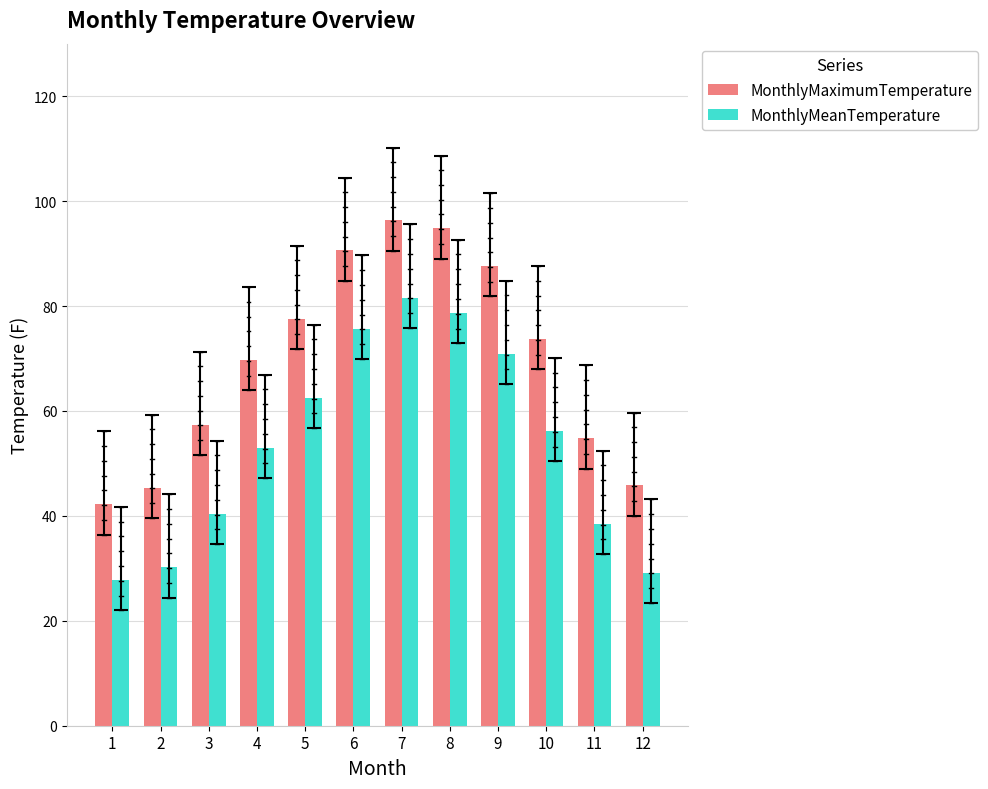

Is the value of MonthlyMeanTemperature at 2 greater than the value of MonthlyMaximumTemperature at 2?

No